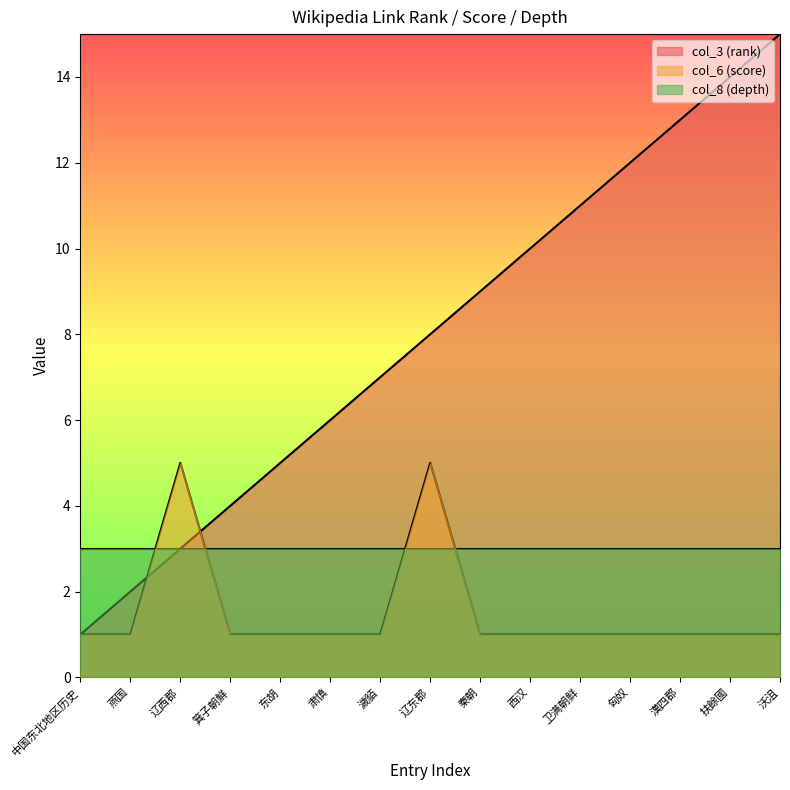

What is the spread (max minus min) of values at 沃沮?

14